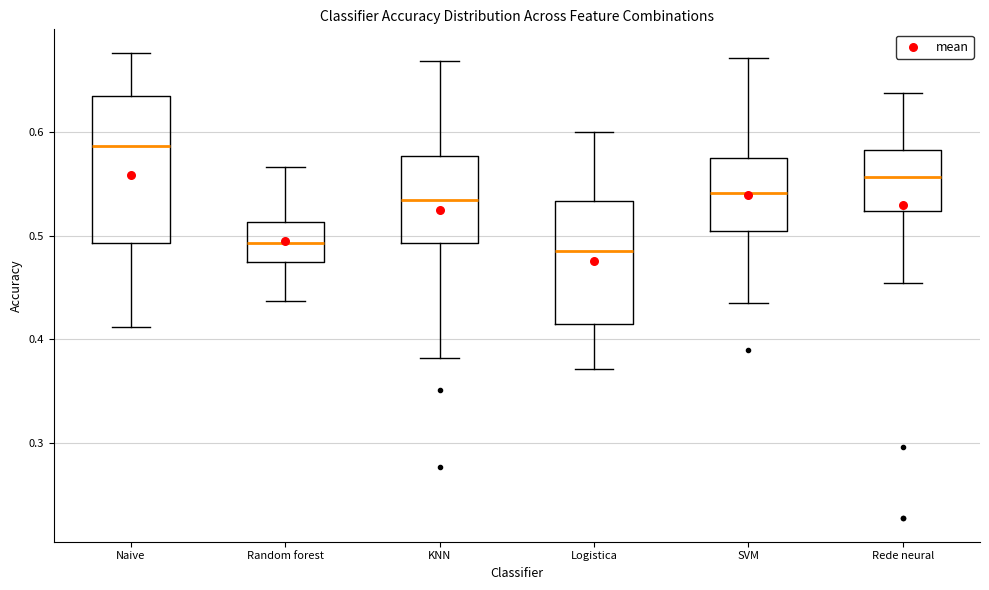

Reading left to right, transcribe this box plot: for each box, give where its median line is, the range the box spans, and where its two whiskers end, as read against the y-axis. The values are not printed on the chart, so give them approximately, as read against the axis.

Naive: median 0.59, box 0.49 to 0.63, whiskers 0.41 to 0.68
Random forest: median 0.49, box 0.47 to 0.51, whiskers 0.44 to 0.57
KNN: median 0.53, box 0.49 to 0.58, whiskers 0.38 to 0.67
Logistica: median 0.49, box 0.42 to 0.53, whiskers 0.37 to 0.60
SVM: median 0.54, box 0.50 to 0.57, whiskers 0.44 to 0.67
Rede neural: median 0.56, box 0.52 to 0.58, whiskers 0.45 to 0.64